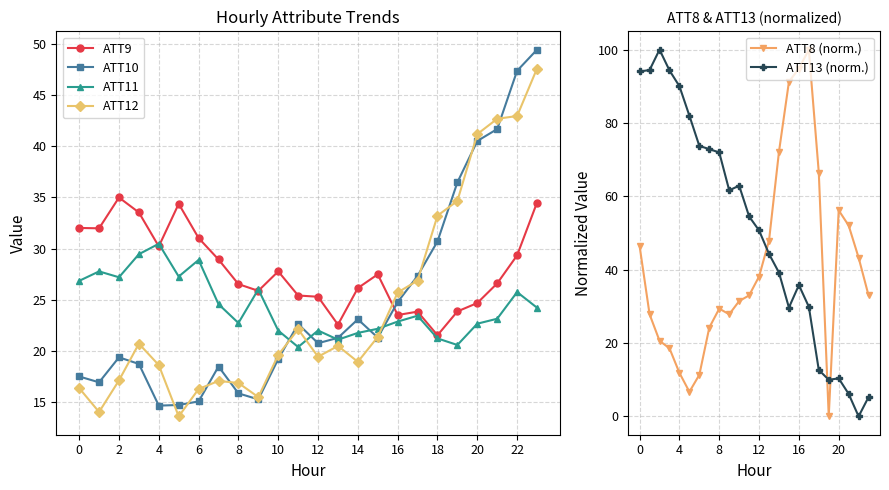

Which series ends up on top after the final intersection of ATT8 (norm.) and ATT11?

ATT8 (norm.)